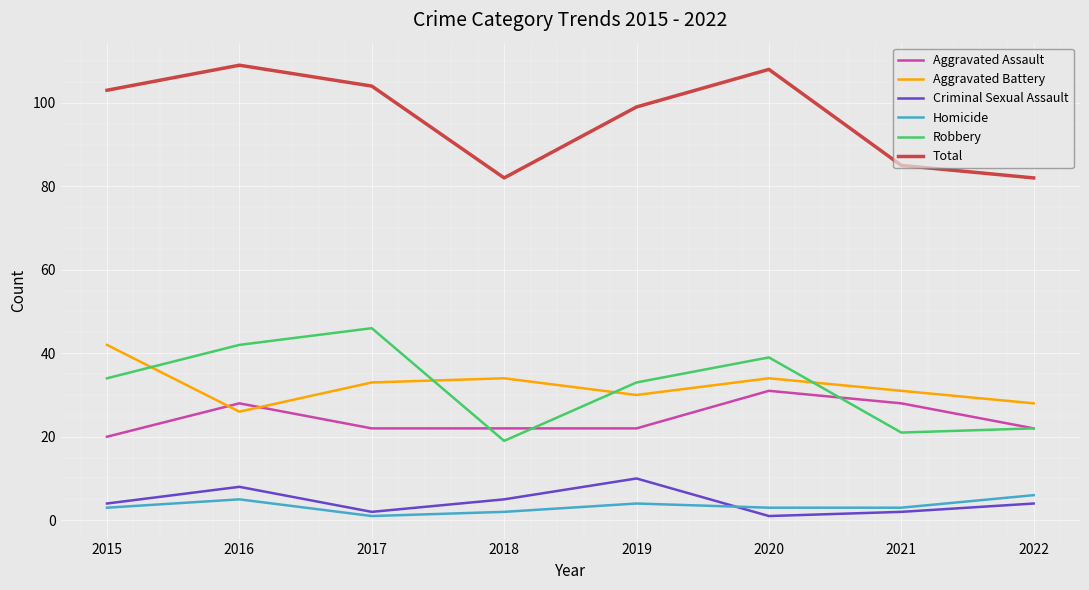

Reading right to left, extract all data points from this chart.

Aggravated Assault: 2022=22	2021=28	2020=31	2019=22	2018=22	2017=22	2016=28	2015=20
Aggravated Battery: 2022=28	2021=31	2020=34	2019=30	2018=34	2017=33	2016=26	2015=42
Criminal Sexual Assault: 2022=4	2021=2	2020=1	2019=10	2018=5	2017=2	2016=8	2015=4
Homicide: 2022=6	2021=3	2020=3	2019=4	2018=2	2017=1	2016=5	2015=3
Robbery: 2022=22	2021=21	2020=39	2019=33	2018=19	2017=46	2016=42	2015=34
Total: 2022=82	2021=85	2020=108	2019=99	2018=82	2017=104	2016=109	2015=103